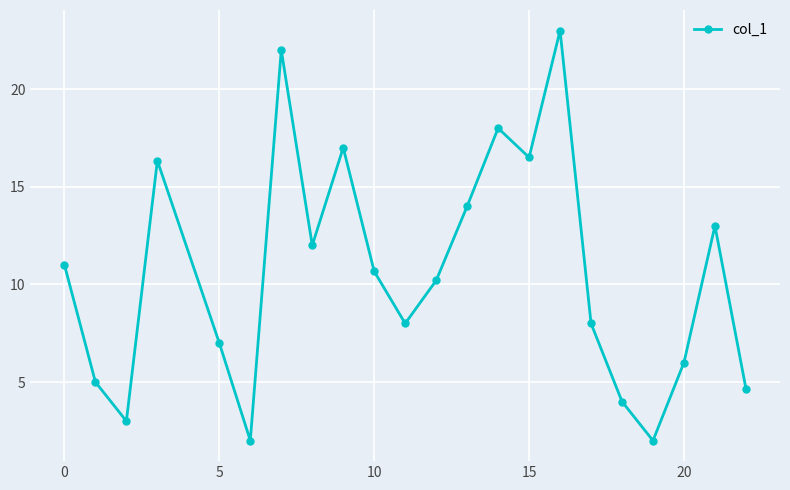

How many points are lower than both their immediate neighbors (excluding endpoints)?

6